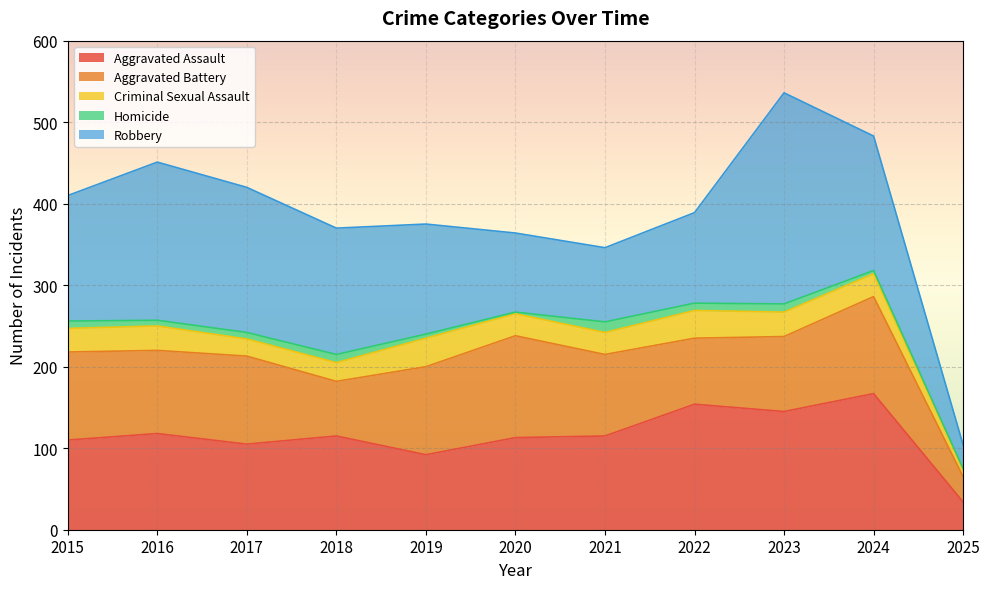

Between which two adjacent categories do Aggravated Battery and Robbery first intersect?

2019 and 2020